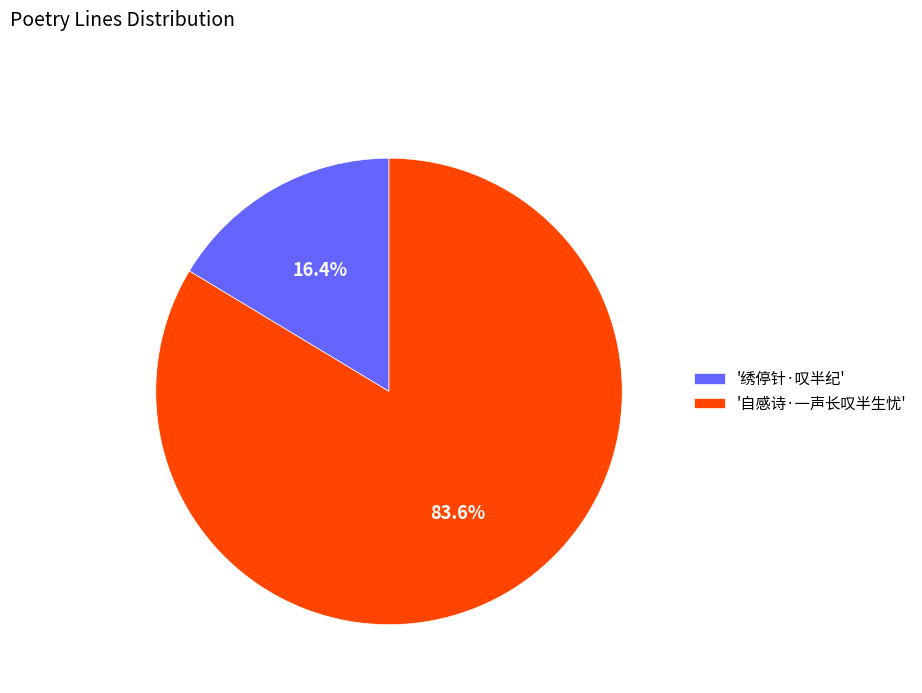

What is the total percentage of '自感诗·一声长叹半生忧' and '绣停针·叹半纪'?

100.0%